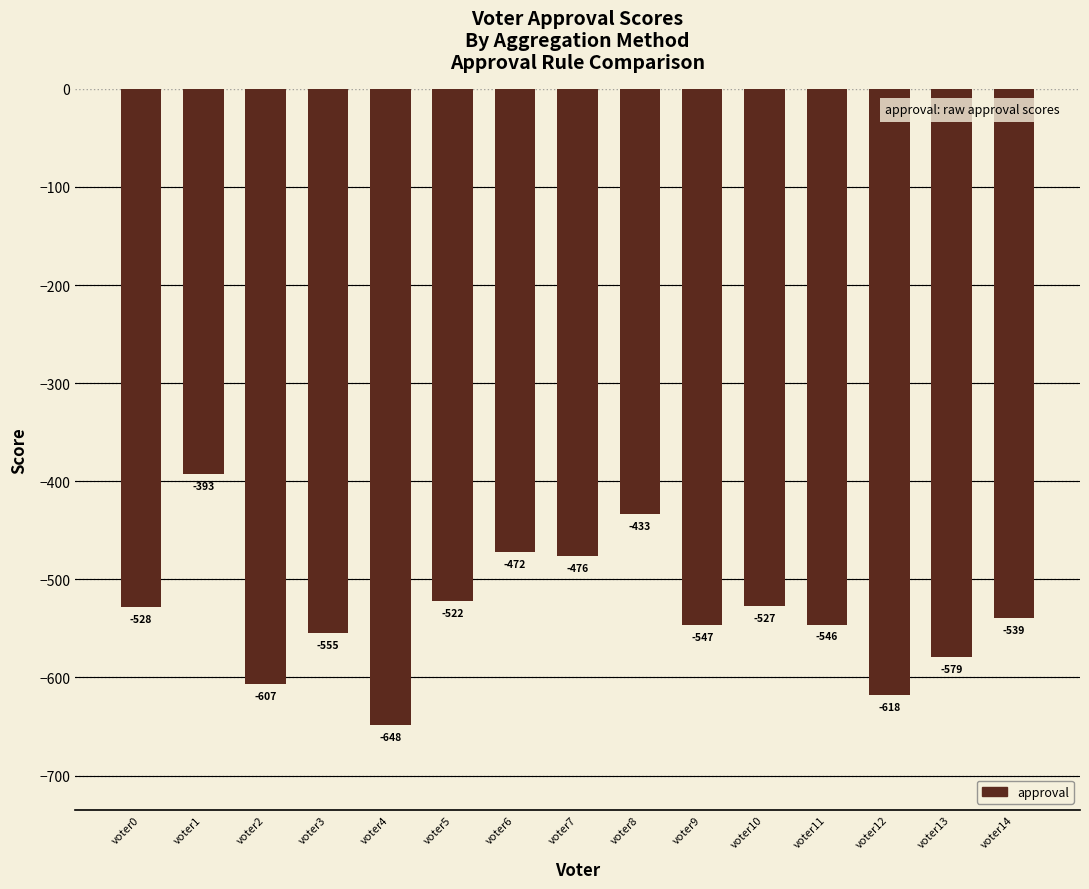

Is it true that the value at voter0 is -167?

False